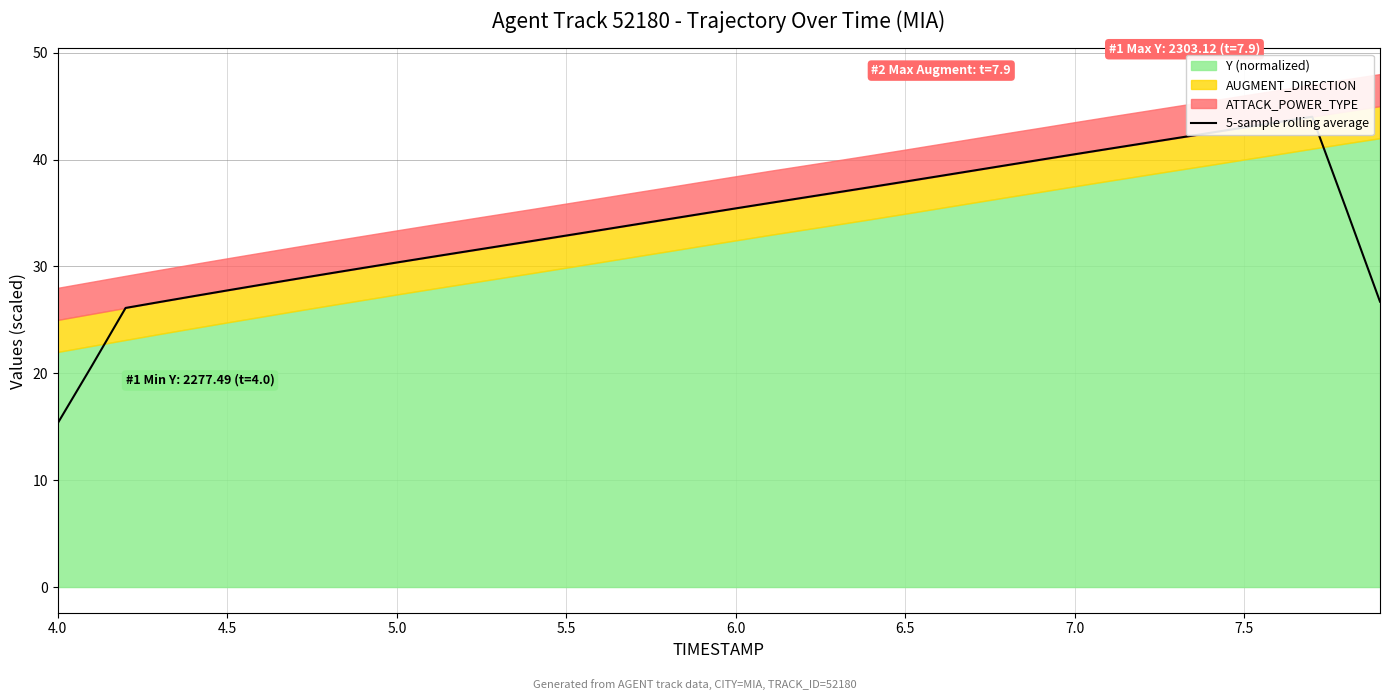

What is the difference between the maximum and minimum values?

28.7